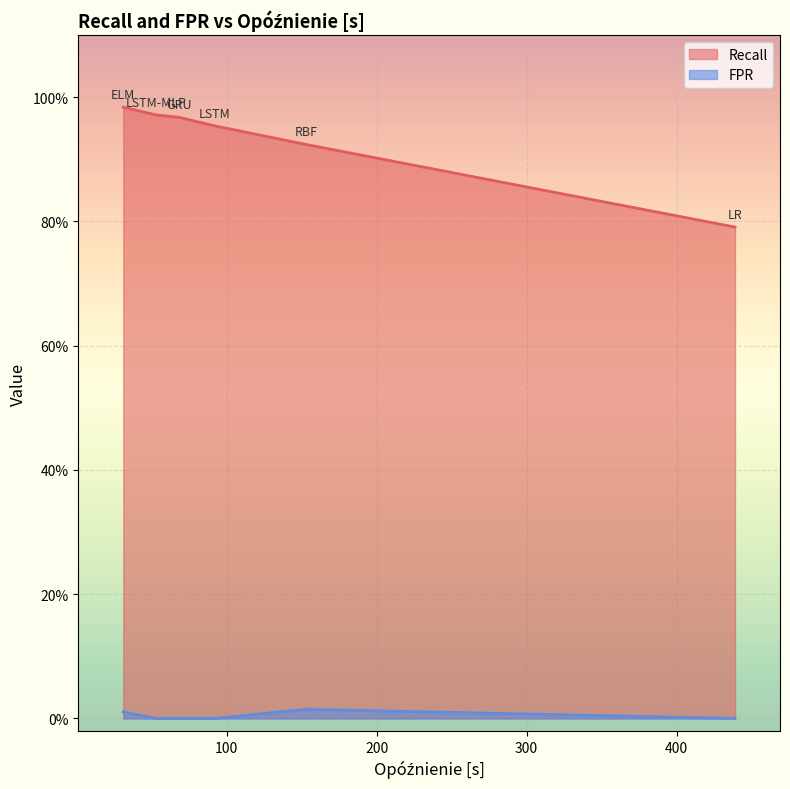

Does the chart display data point markers on the line(s)?

No